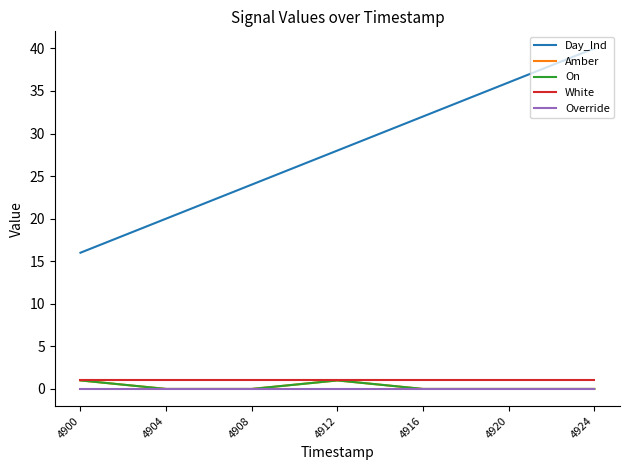

What is the total value across all series at 4904?

21